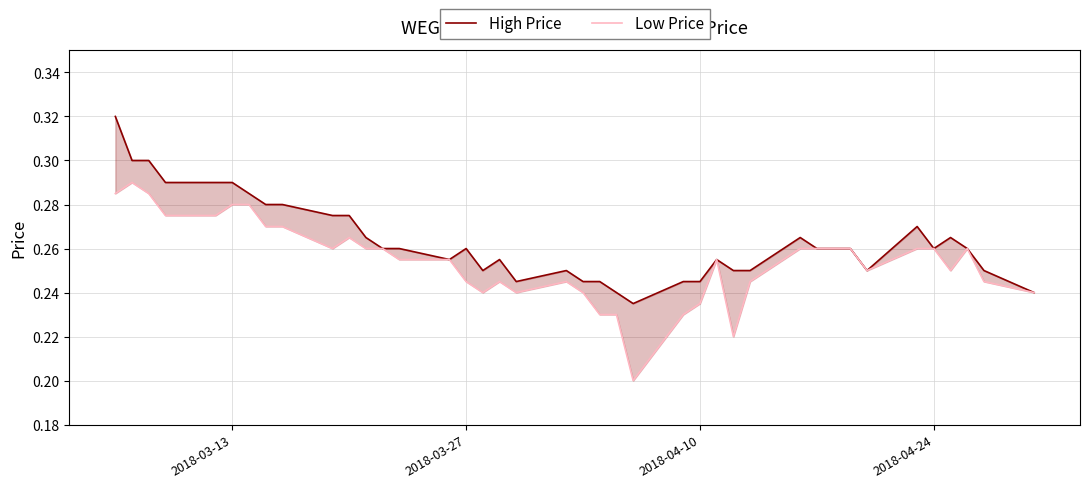

In Low Price, how many points are higher than both neighbors (excluding endpoints)?

6